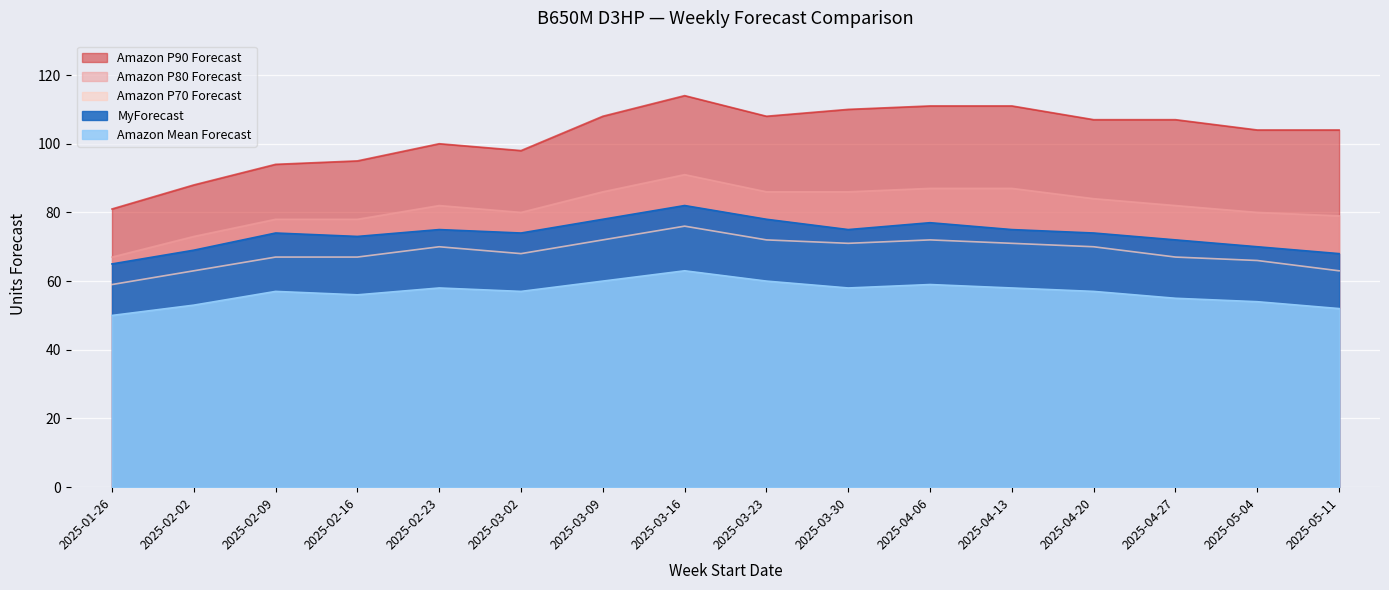

Reading left to right, list all the values displayed in this chart.

Amazon P90 Forecast: 2025-01-26=81	2025-02-02=88	2025-02-09=94	2025-02-16=95	2025-02-23=100	2025-03-02=98	2025-03-09=108	2025-03-16=114	2025-03-23=108	2025-03-30=110	2025-04-06=111	2025-04-13=111	2025-04-20=107	2025-04-27=107	2025-05-04=104	2025-05-11=104
Amazon P80 Forecast: 2025-01-26=67	2025-02-02=73	2025-02-09=78	2025-02-16=78	2025-02-23=82	2025-03-02=80	2025-03-09=86	2025-03-16=91	2025-03-23=86	2025-03-30=86	2025-04-06=87	2025-04-13=87	2025-04-20=84	2025-04-27=82	2025-05-04=80	2025-05-11=79
Amazon P70 Forecast: 2025-01-26=59	2025-02-02=63	2025-02-09=67	2025-02-16=67	2025-02-23=70	2025-03-02=68	2025-03-09=72	2025-03-16=76	2025-03-23=72	2025-03-30=71	2025-04-06=72	2025-04-13=71	2025-04-20=70	2025-04-27=67	2025-05-04=66	2025-05-11=63
MyForecast: 2025-01-26=65	2025-02-02=69	2025-02-09=74	2025-02-16=73	2025-02-23=75	2025-03-02=74	2025-03-09=78	2025-03-16=82	2025-03-23=78	2025-03-30=75	2025-04-06=77	2025-04-13=75	2025-04-20=74	2025-04-27=72	2025-05-04=70	2025-05-11=68
Amazon Mean Forecast: 2025-01-26=50	2025-02-02=53	2025-02-09=57	2025-02-16=56	2025-02-23=58	2025-03-02=57	2025-03-09=60	2025-03-16=63	2025-03-23=60	2025-03-30=58	2025-04-06=59	2025-04-13=58	2025-04-20=57	2025-04-27=55	2025-05-04=54	2025-05-11=52